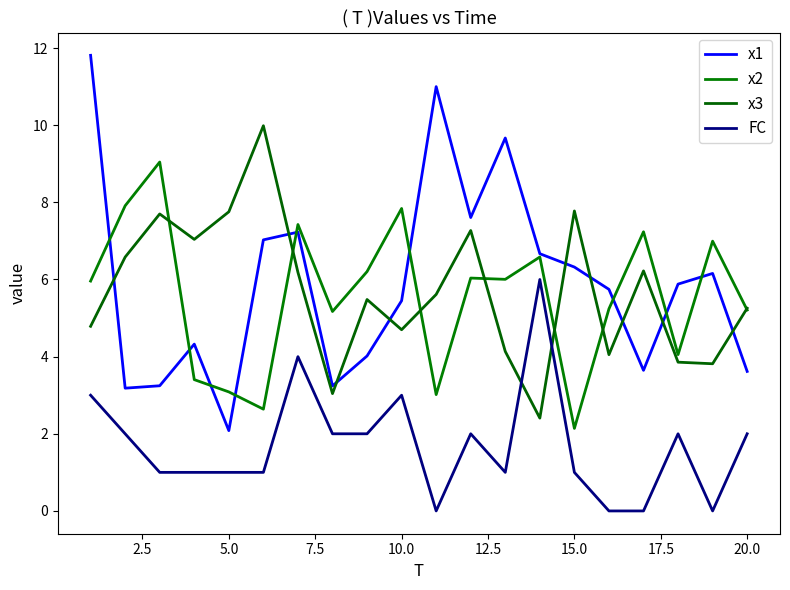

Is this an area chart (filled region under the line)?

No